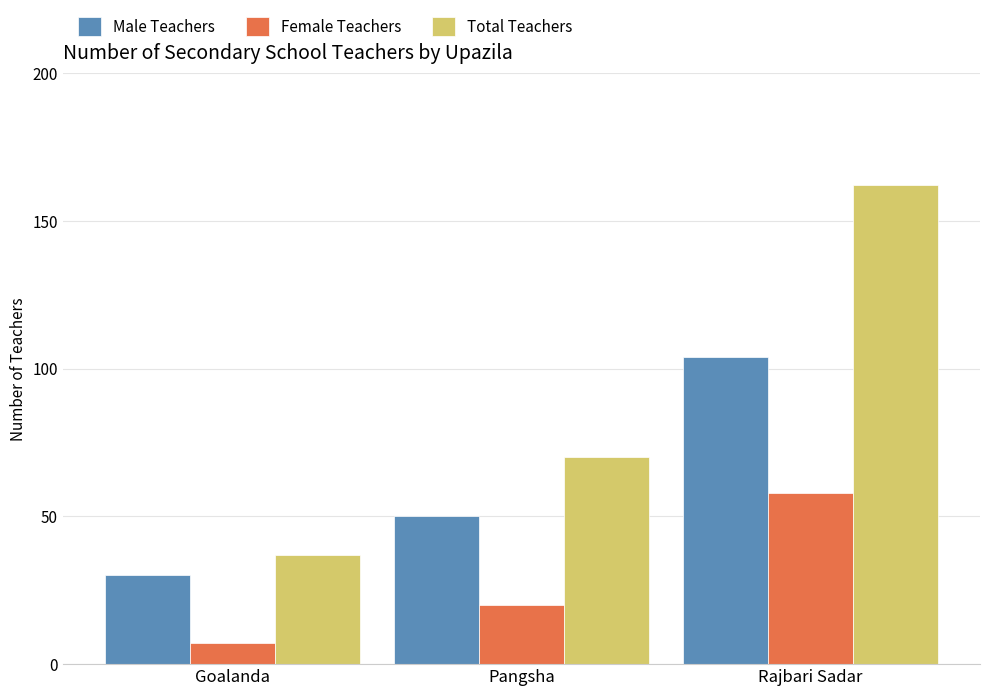

At which label is Total Teachers closest to 99?

Pangsha